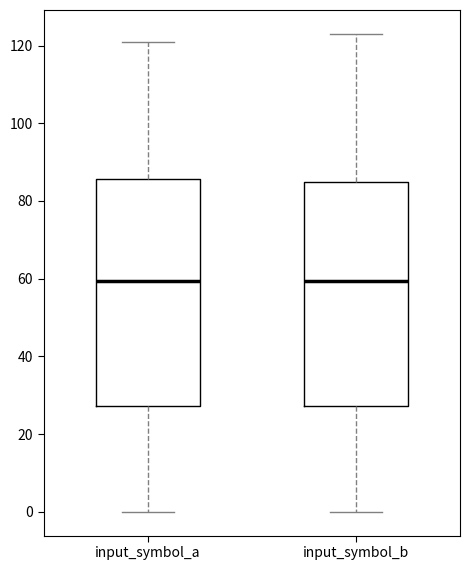

Reading left to right, read every box against the y-axis: the position of its median line, the range the box covers, and the ends of its whiskers. The values are not printed on the chart, so give them approximately, as read against the axis.

input_symbol_a: median 60, box 28 to 86, whiskers 0 to 122
input_symbol_b: median 60, box 28 to 84, whiskers 0 to 124